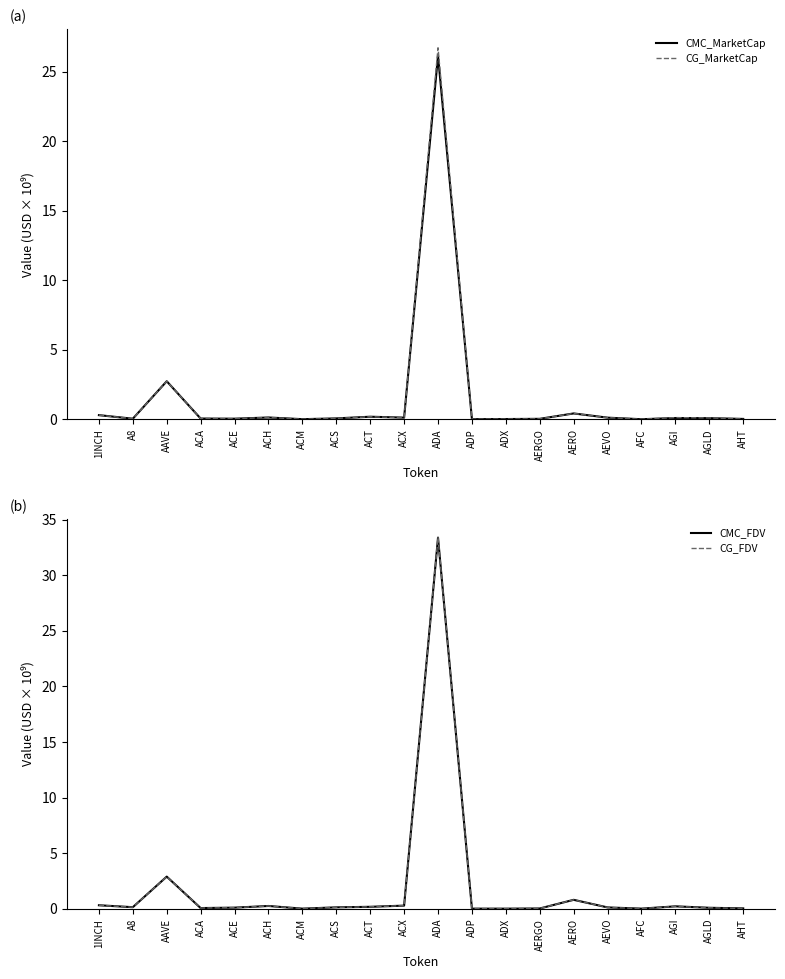

What is the sum of all CG_FDV values?

39.2